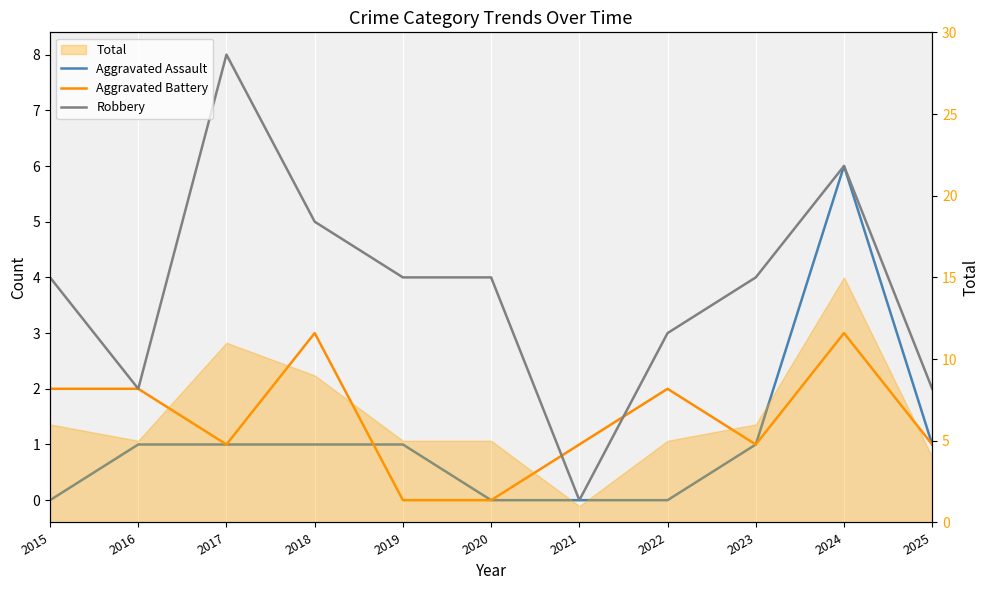

The Aggravated Battery series shows 1 at 2024. True or false?

False